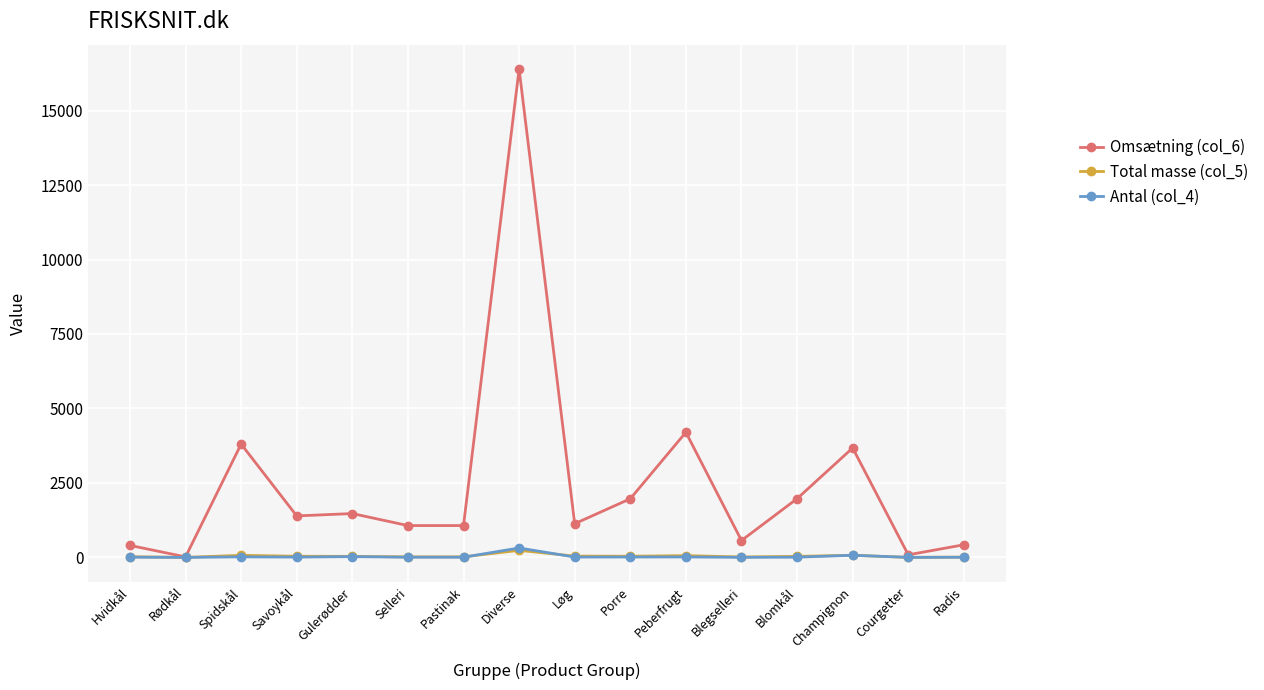

True or false: Antal (col_4) has more than 0 interior local peaks.

True